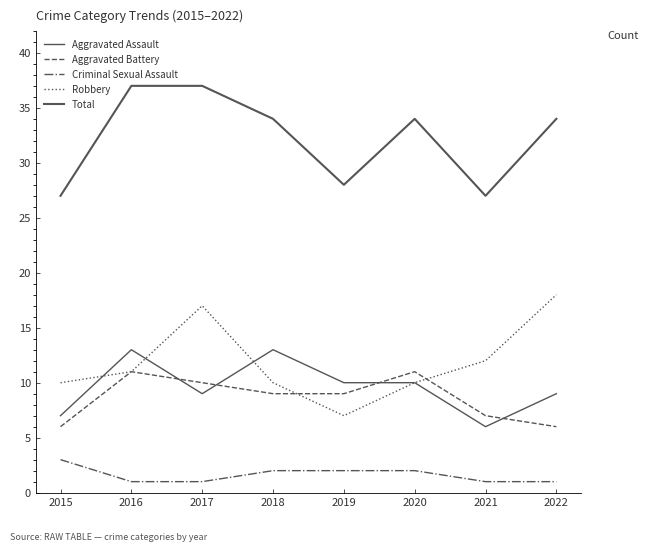

How many lines are shown in the chart?

5